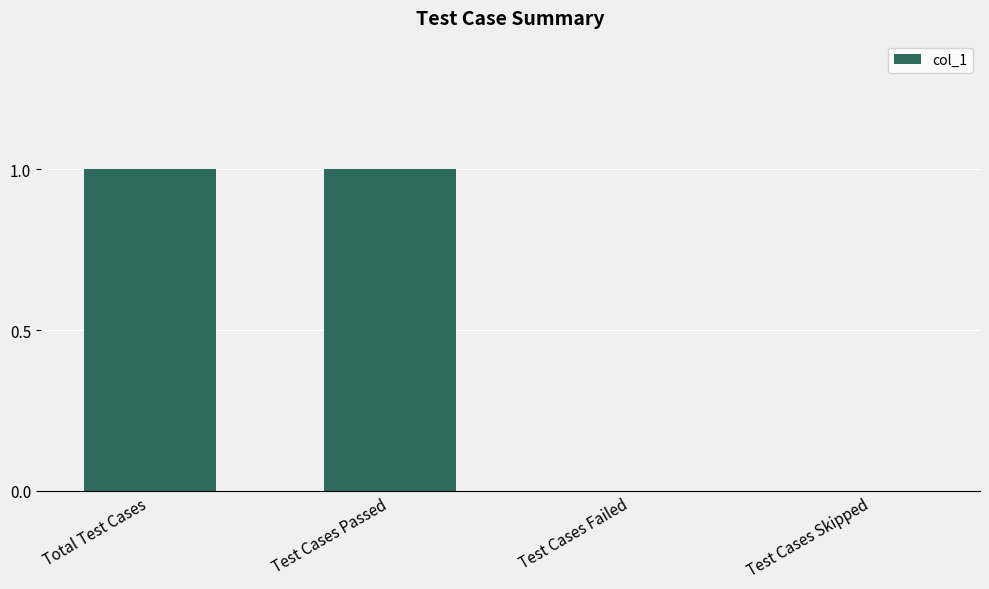

Reading left to right, list all the values displayed in this chart.

1	1	0	0